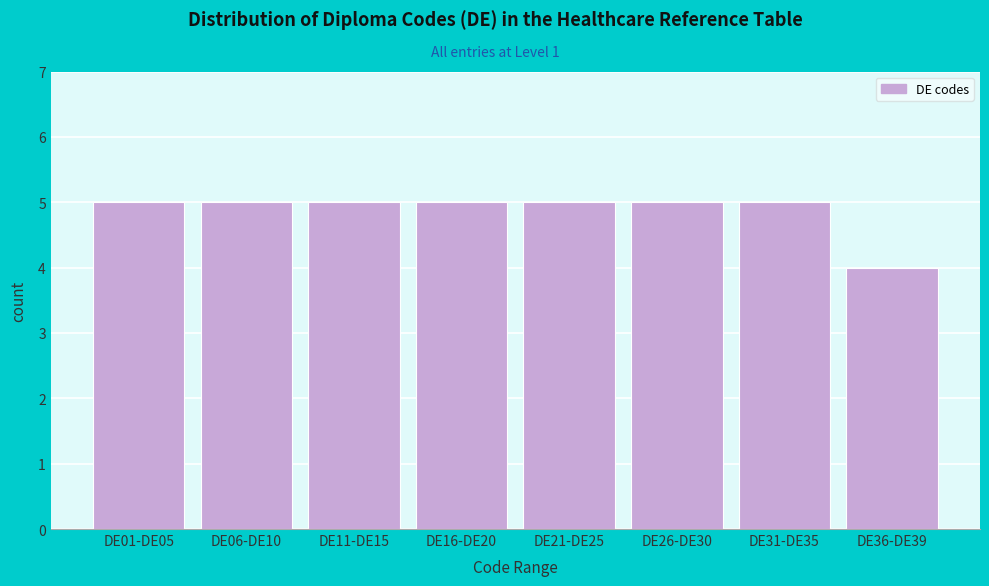

Reading right to left, what are all the values shown in this chart?

4	5	5	5	5	5	5	5